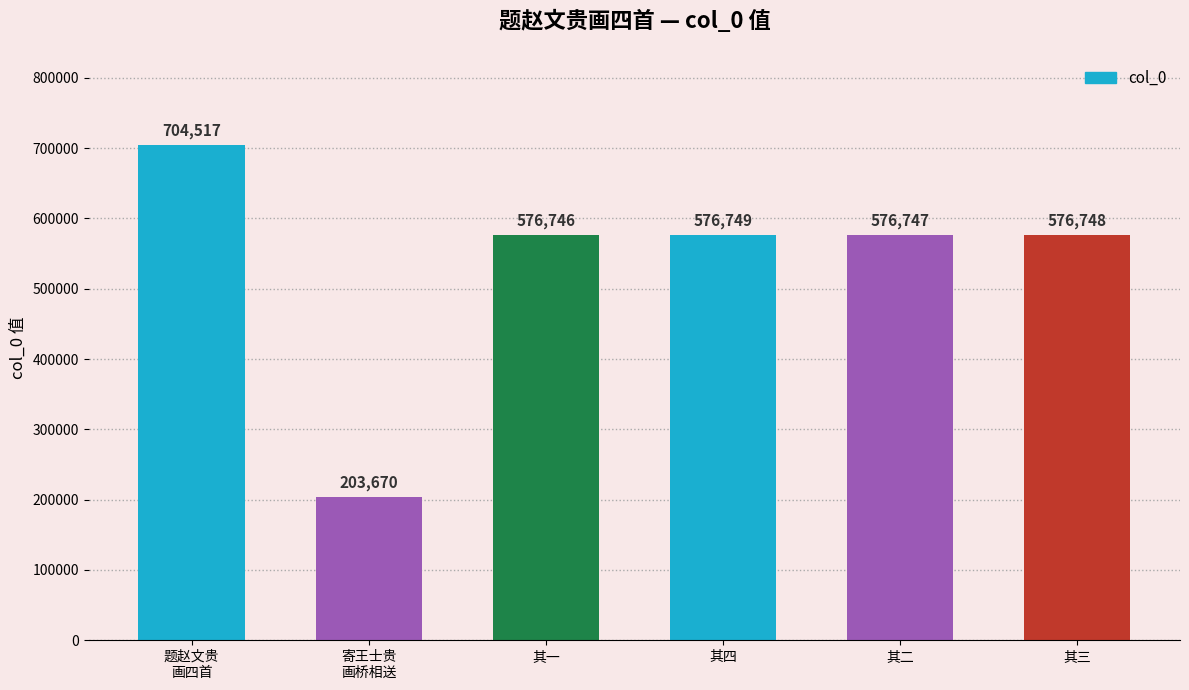

What is the ratio of the value at 寄王士贵
画桥相送 to the value at 其一?

0.4